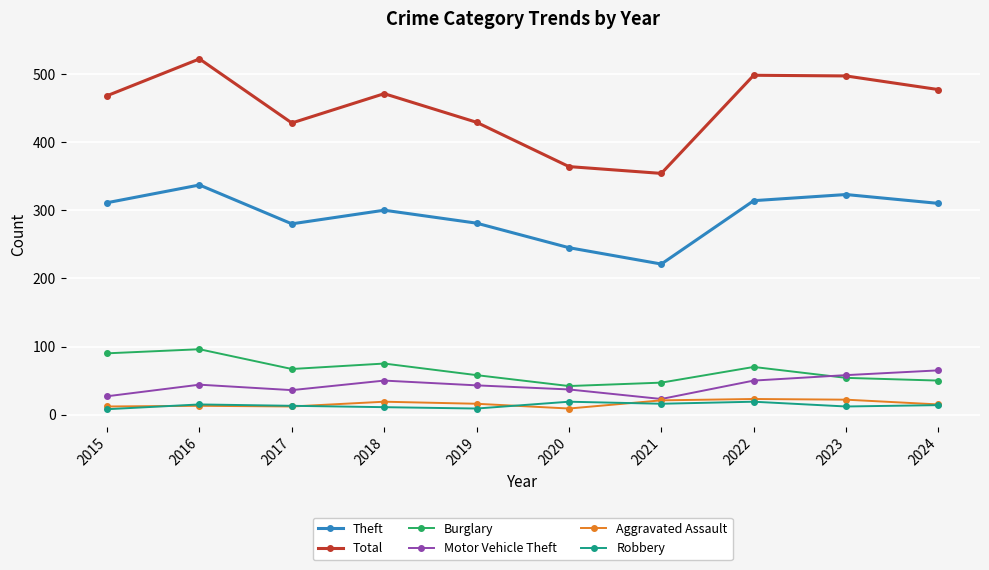

What is the total value across all series at 2021?

682